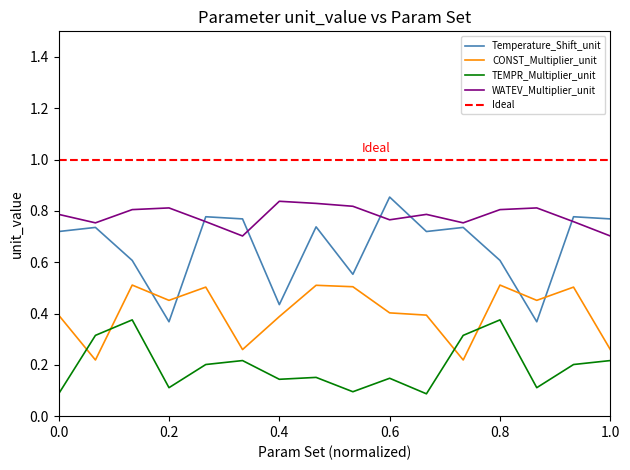

True or false: TEMPR_Multiplier_unit and WATEV_Multiplier_unit cross at least once.

False